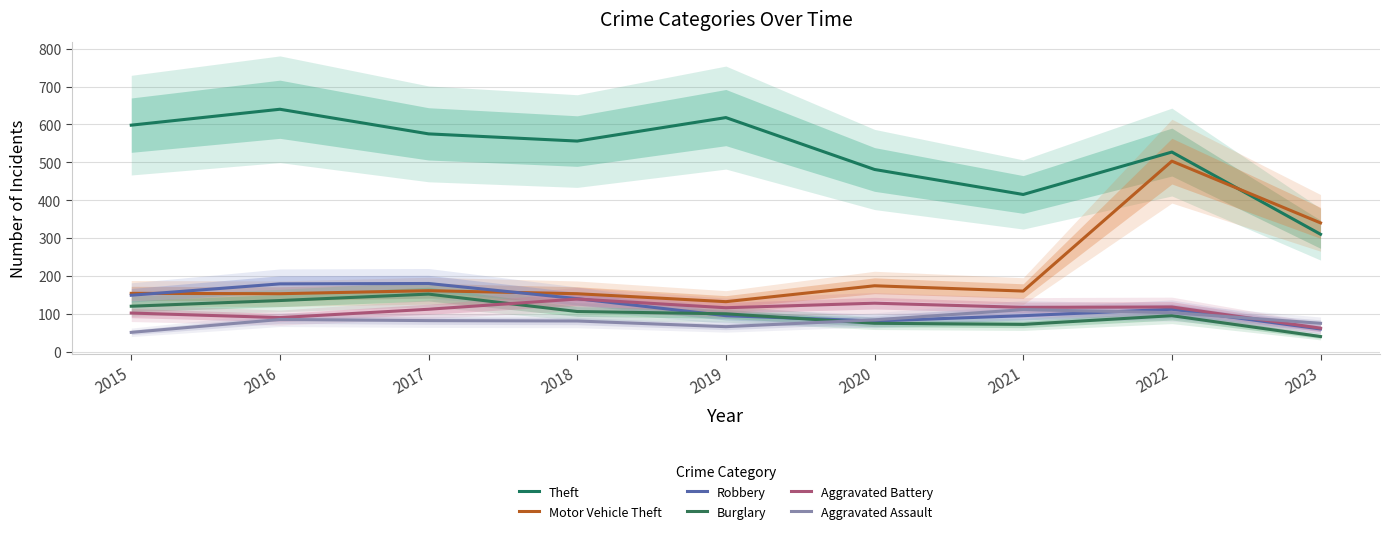

What is the maximum value shown in the chart?

640